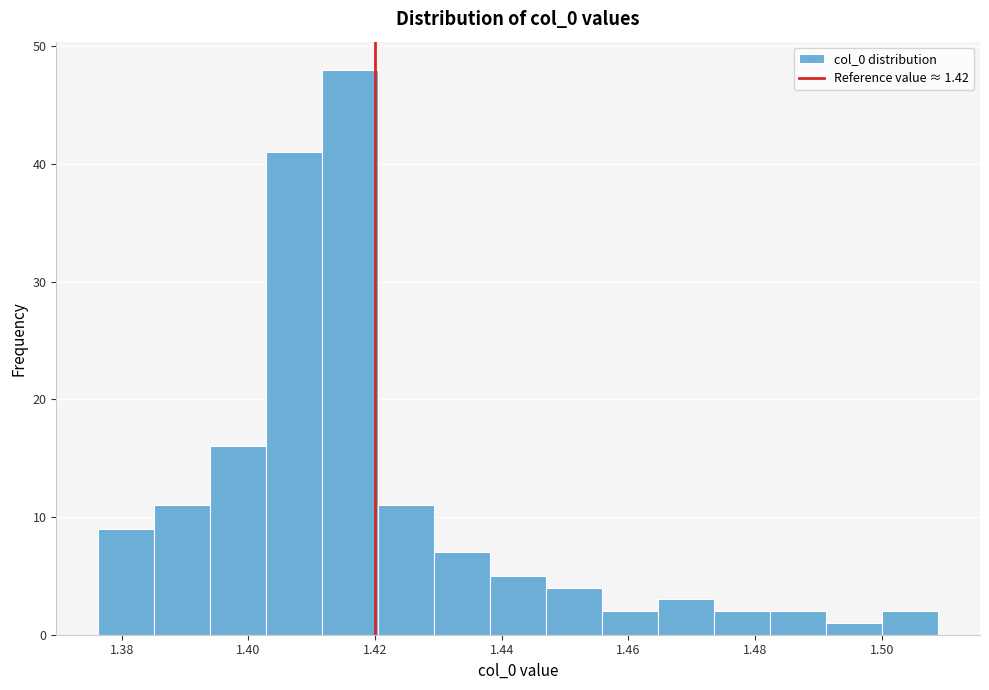

What is the height of the bar covering 1.376 to 1.386 on the x-axis? Neither the bar edges nor the heights are printed on the chart, so give them approximately, as read against the axes.

9